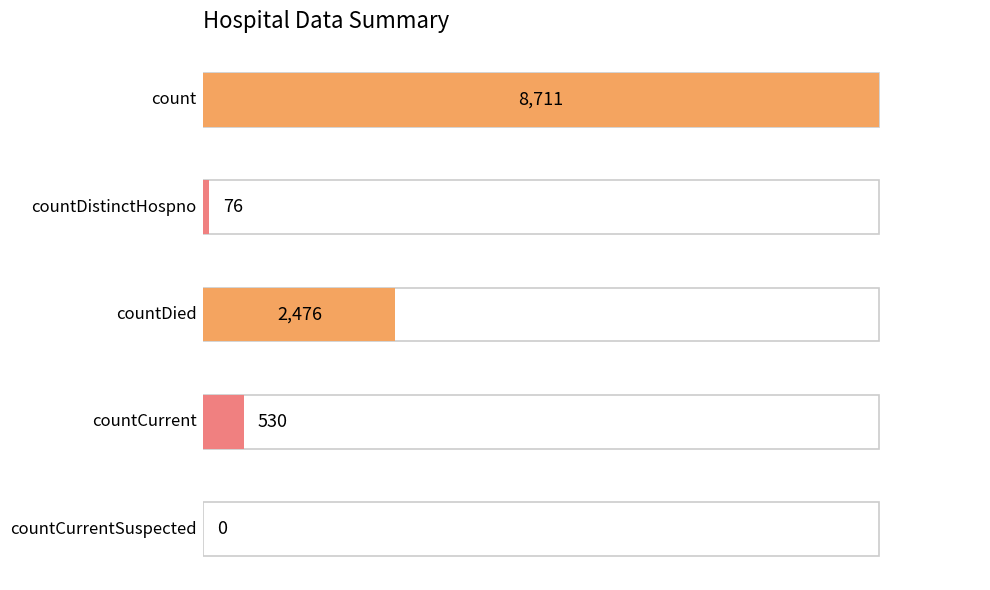

Does the chart contain any negative values?

No